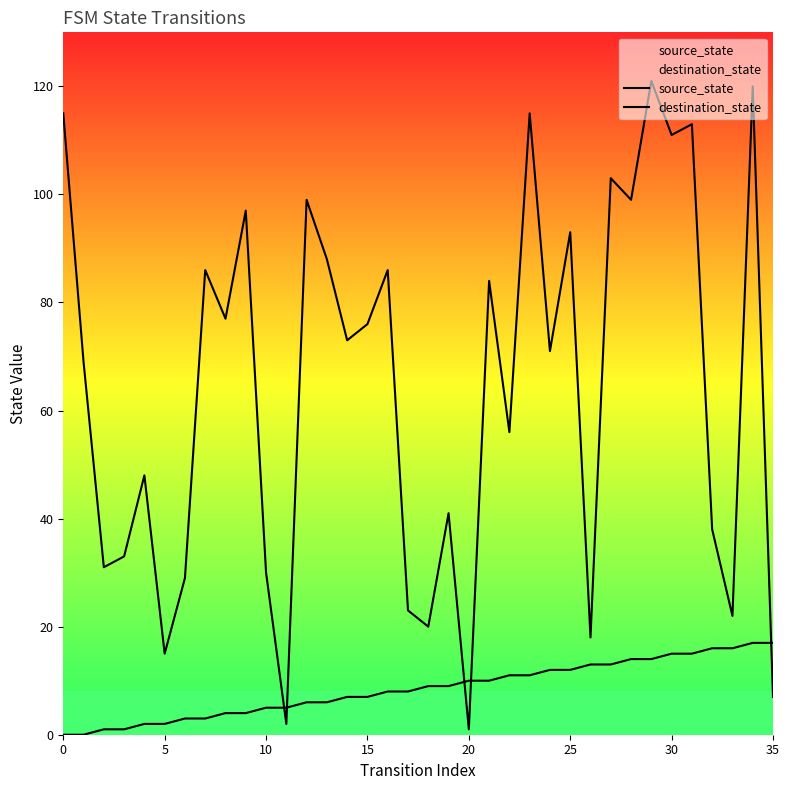

True or false: source_state has a value of 5 at 10.

True